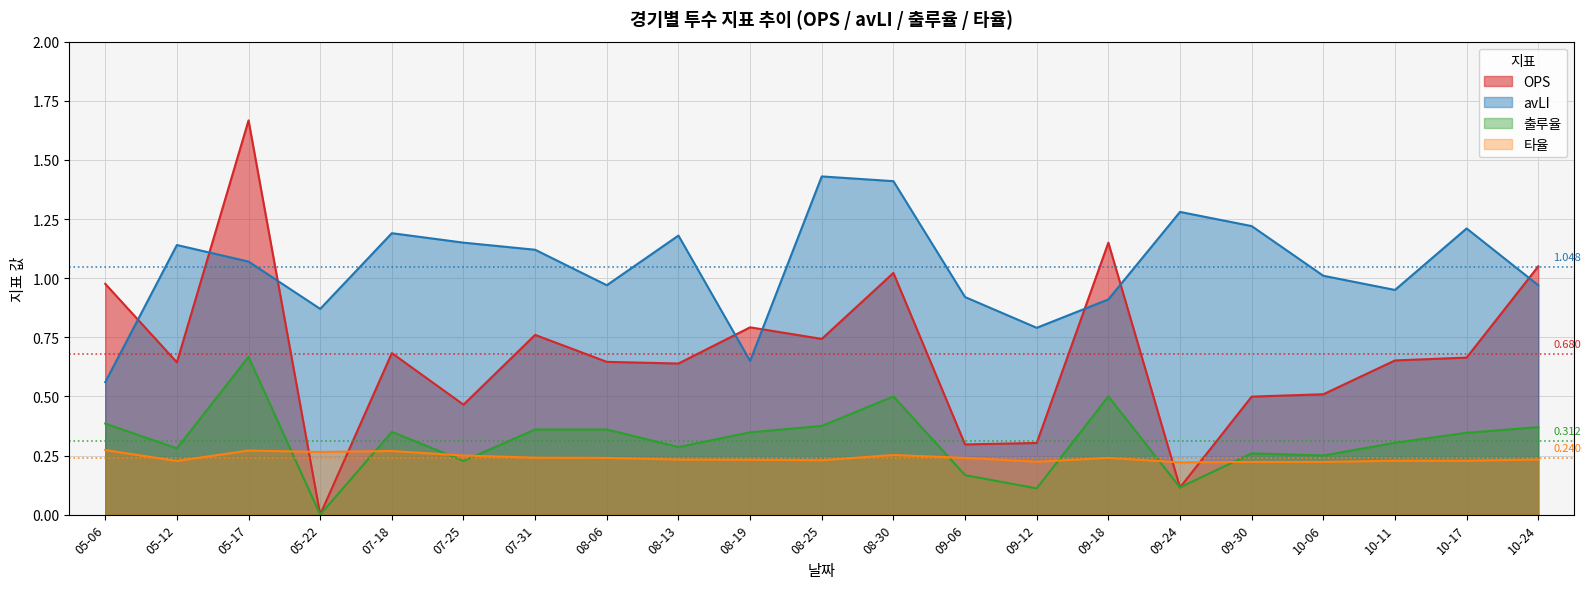

True or false: avLI and 출루율 intersect in this chart.

False